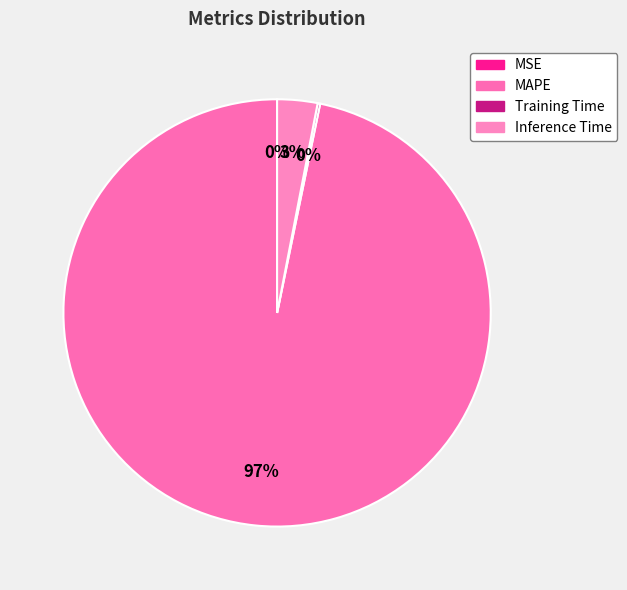

Count the number of slices in the pie.

4